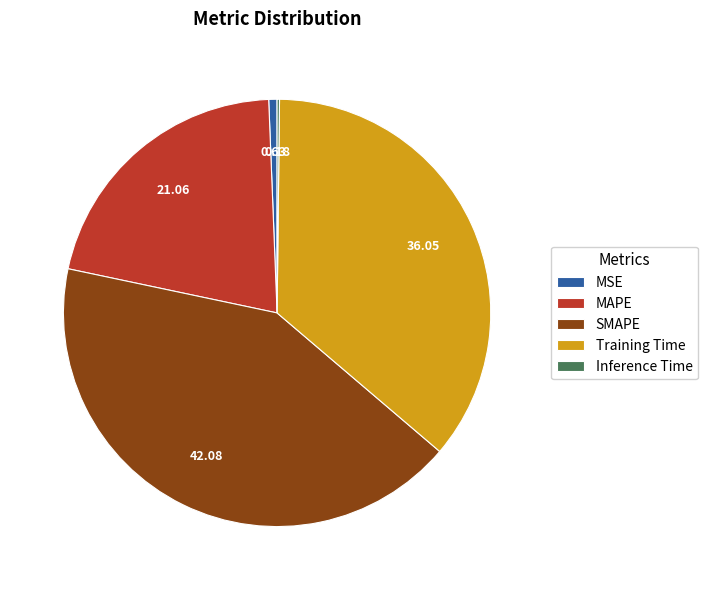

Does any single category account for the majority?

No